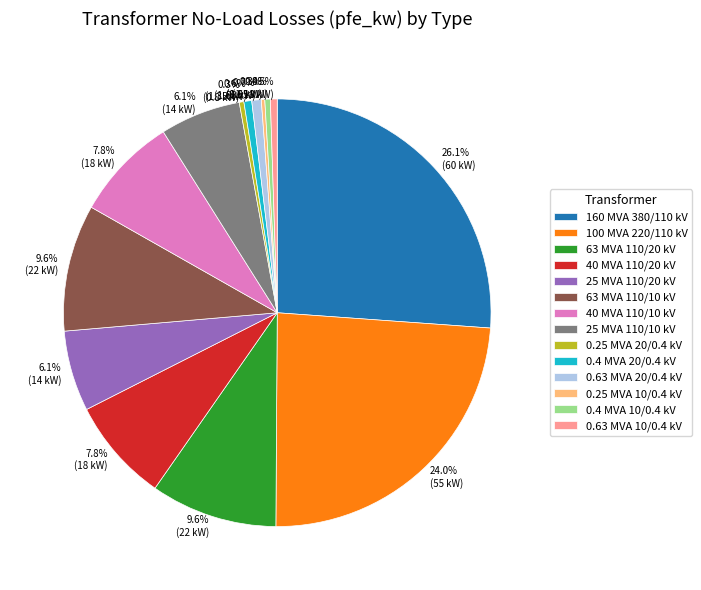

What percentage do 63 MVA 110/10 kV and 0.63 MVA 20/0.4 kV together represent?

10.3%